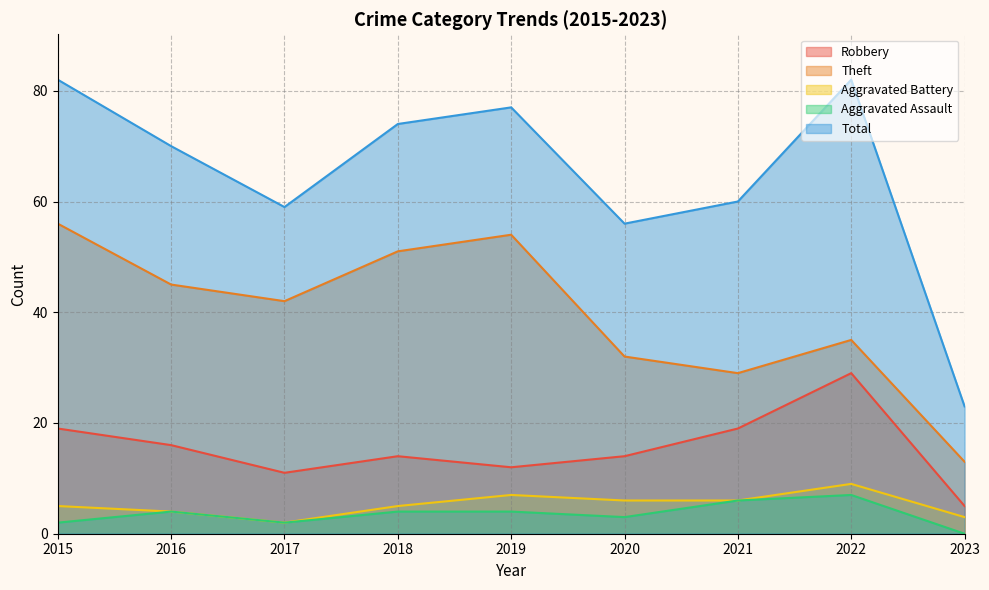

Rank the categories by Total value from lowest to highest.

2023, 2020, 2017, 2021, 2016, 2018, 2019, 2015, 2022